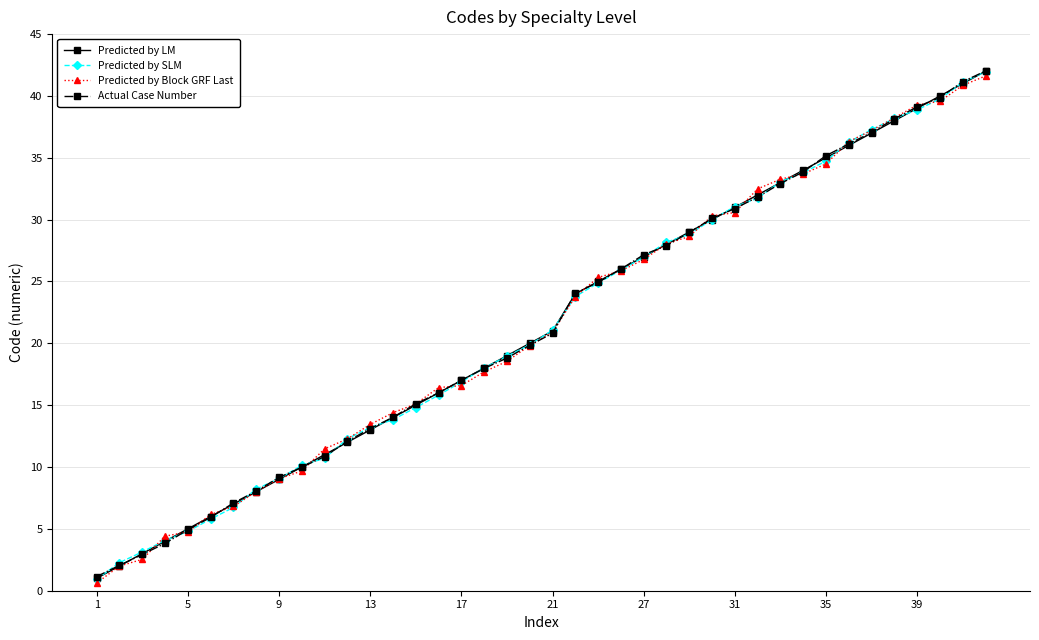

What are all the series names shown in the legend?

Predicted by LM, Predicted by SLM, Predicted by Block GRF Last, Actual Case Number